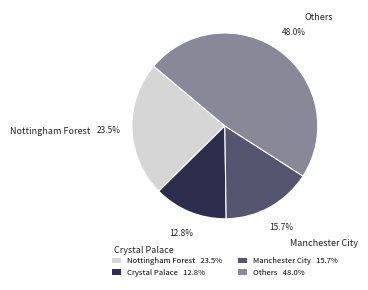

True or false: Nottingham Forest accounts for 1% of the total.

False